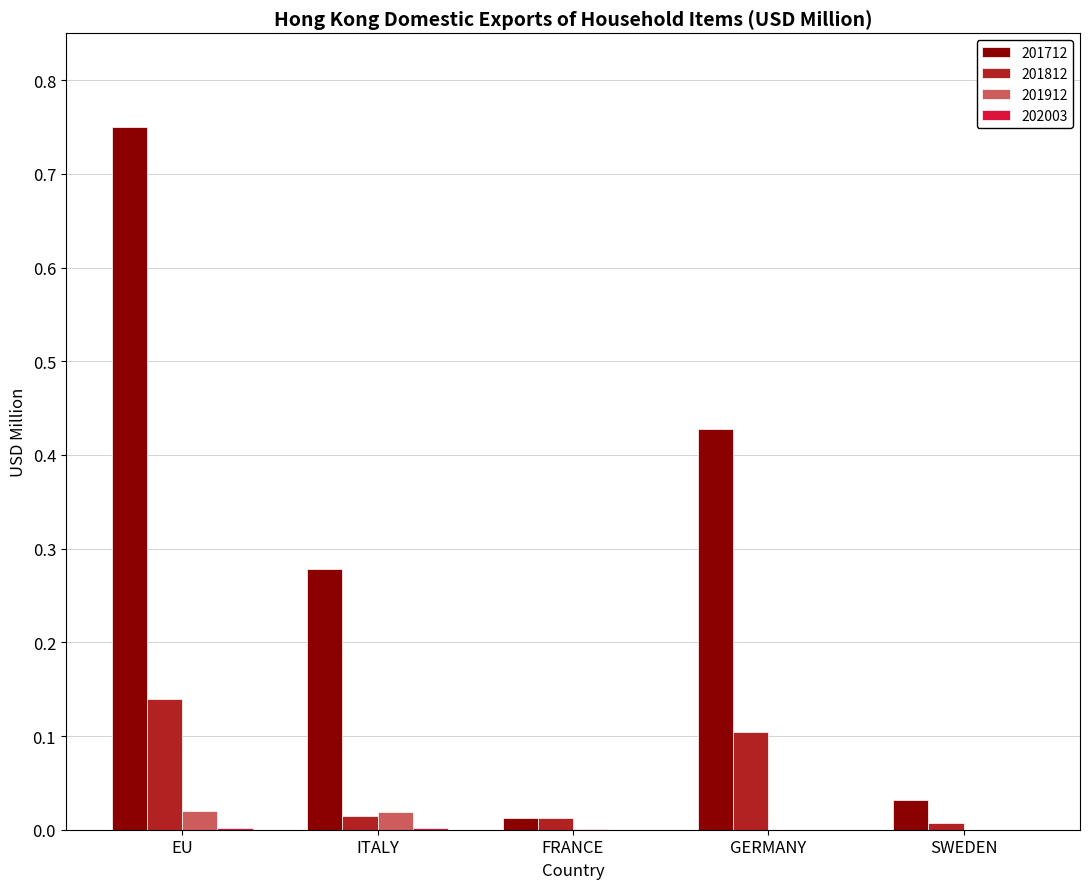

Which category has the highest value across all series?

EU